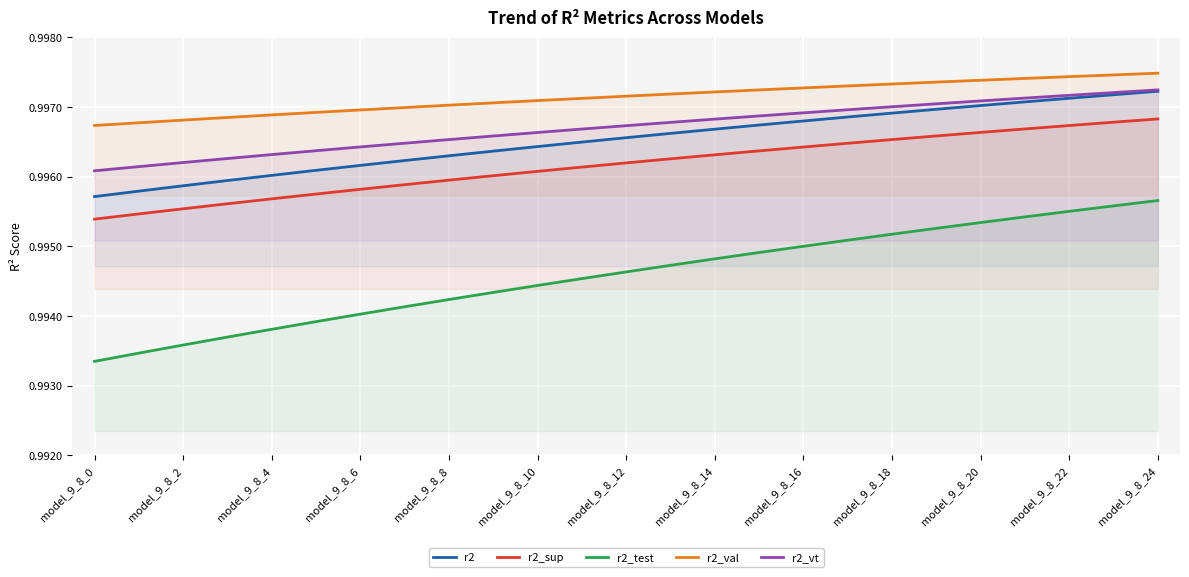

What are all the series names shown in the legend?

r2, r2_sup, r2_test, r2_val, r2_vt